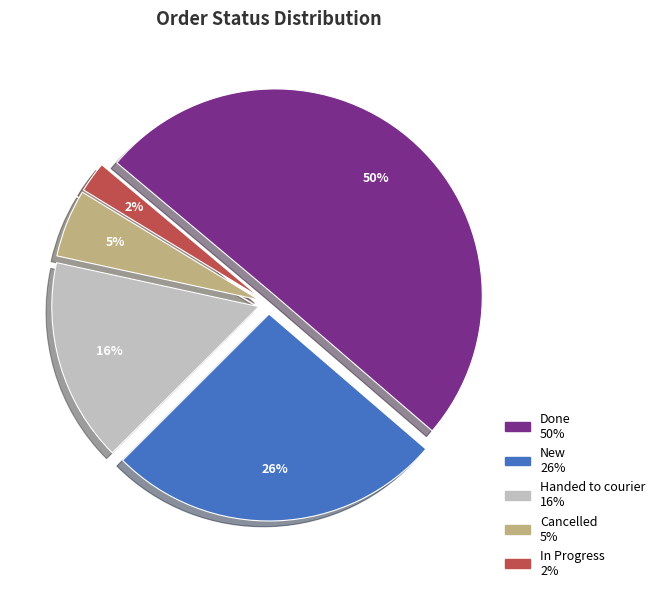

Which slice is the largest?

Done